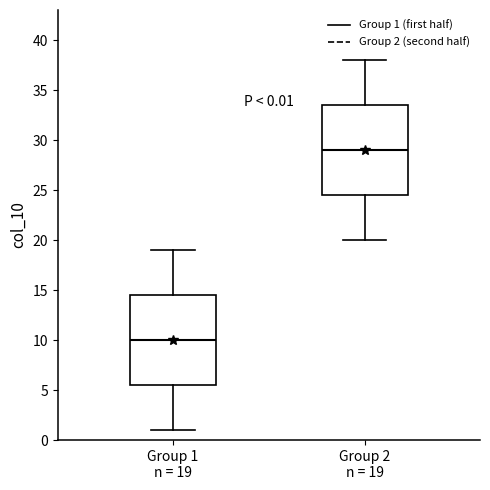

Which box has the lowest median line?

Group 1 n = 19